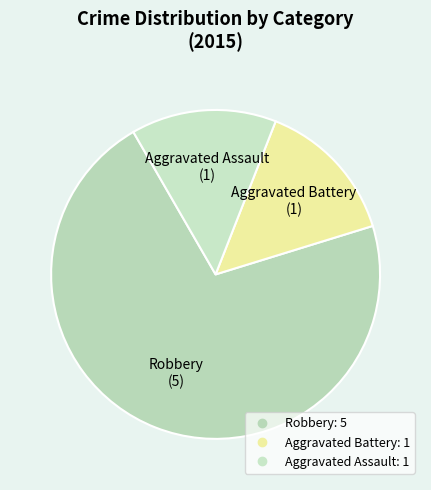

Approximately how many times larger is the value at Aggravated Battery compared to Robbery?

0.2